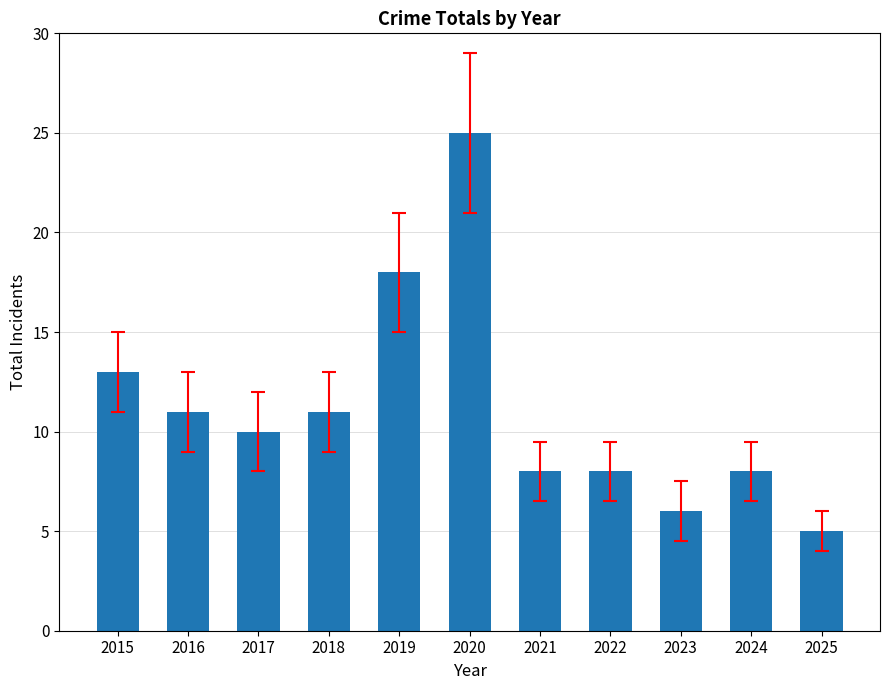

How many values are below 10?

5